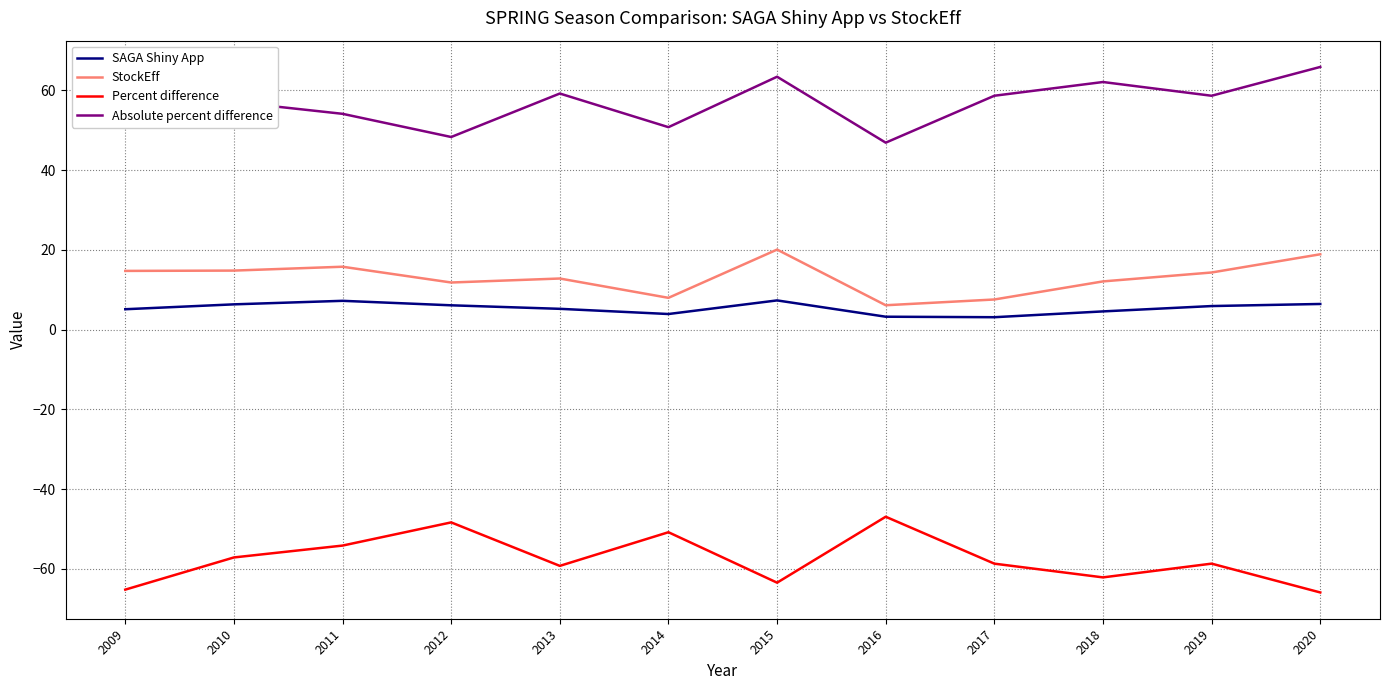

What is the difference between the highest and lowest values at 2015?

126.9